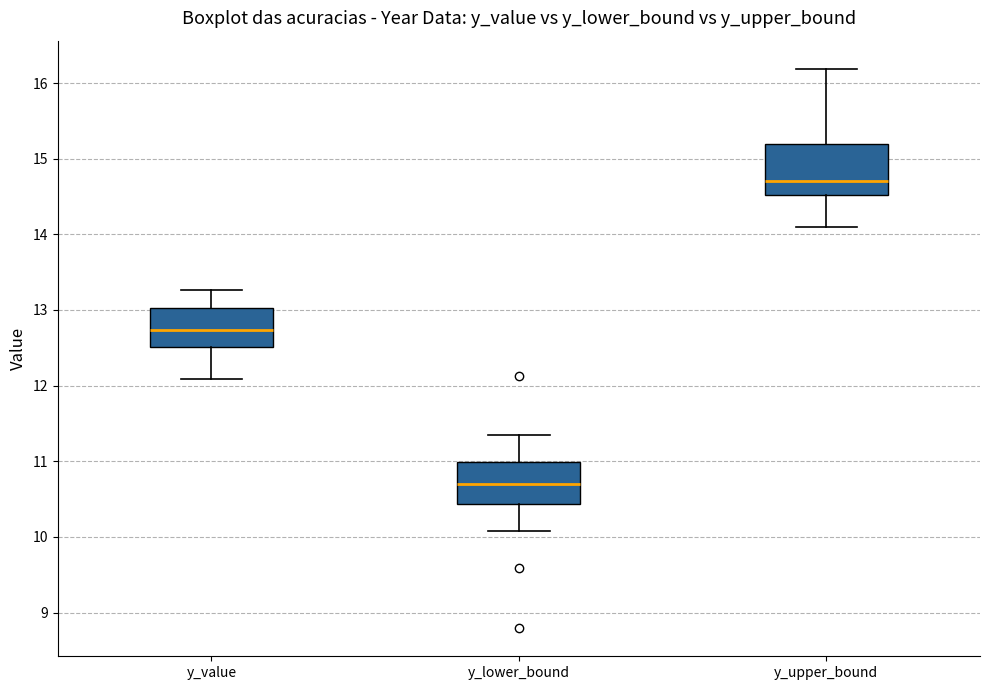

Which box has the lowest median line?

y_lower_bound